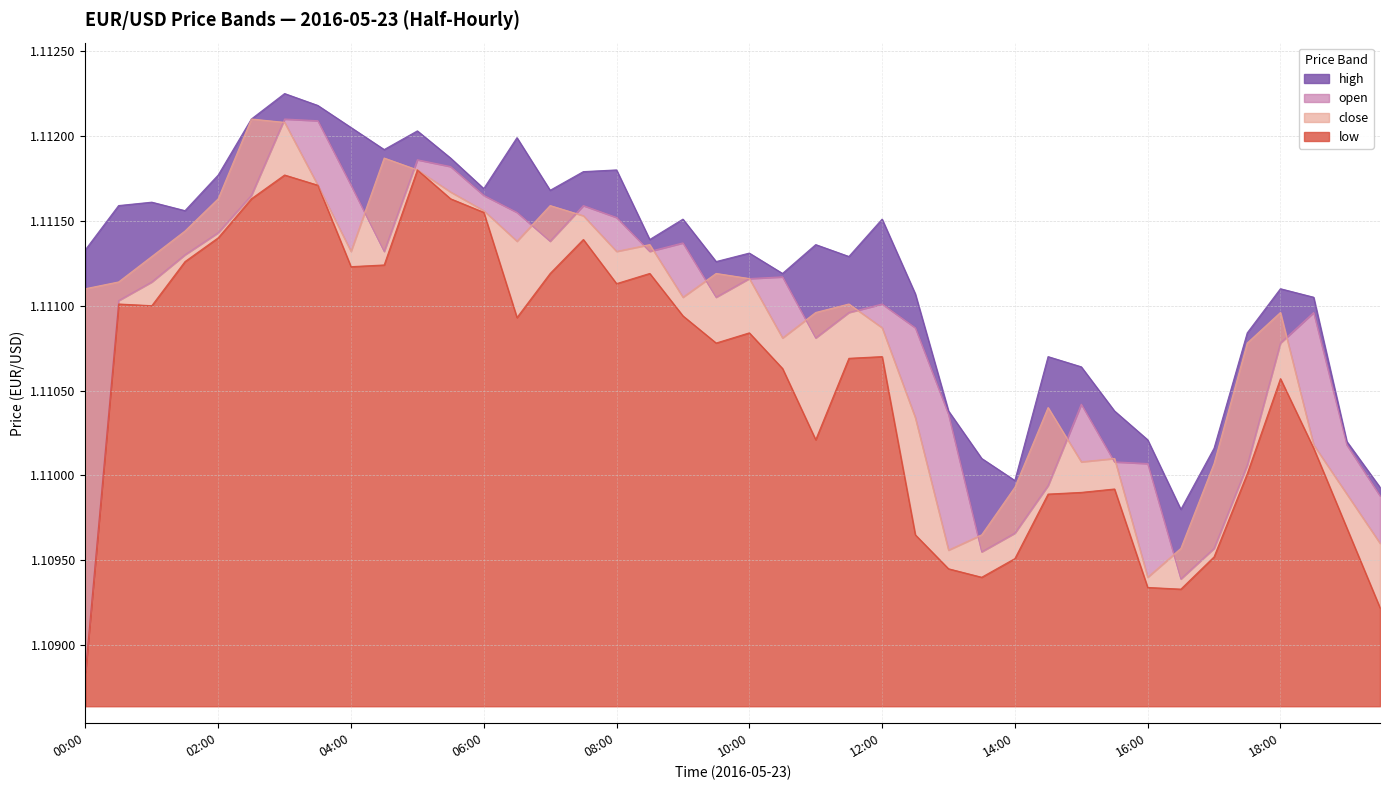

How many intersections are there between open and close?

16